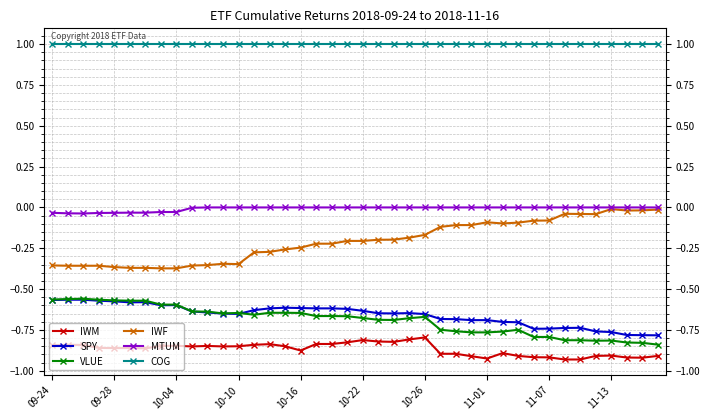

What is the highest value of the COG series?

1.0